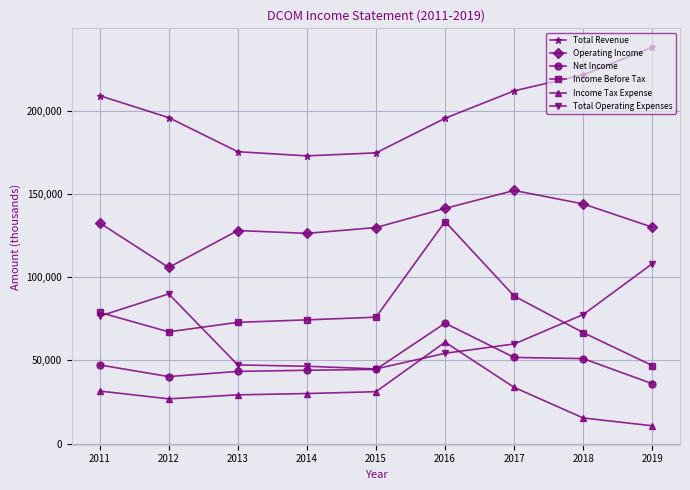

List the series in order of their peak value, lowest first.

Income Tax Expense, Net Income, Total Operating Expenses, Income Before Tax, Operating Income, Total Revenue